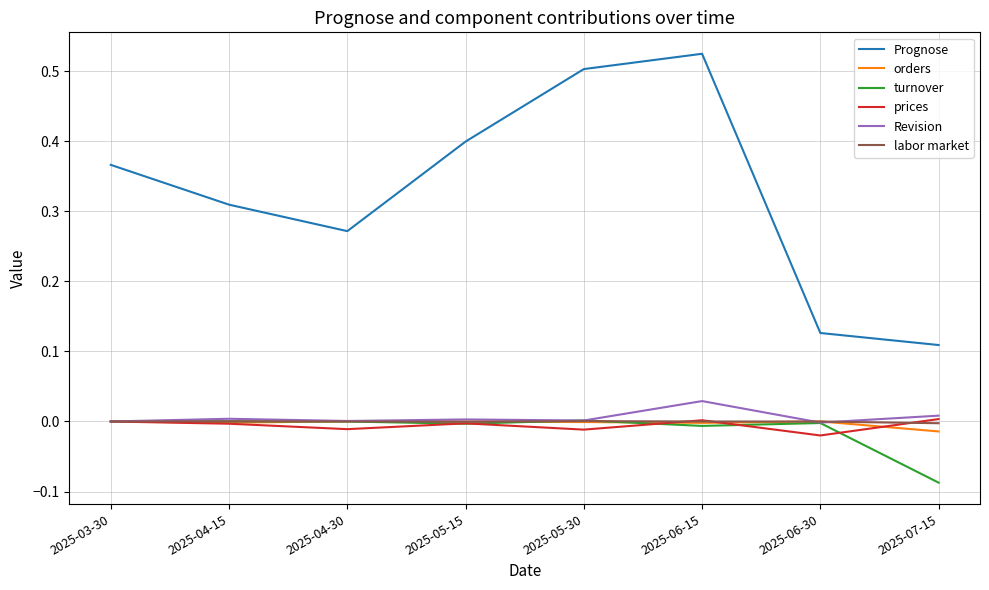

Which series has the largest total across all categories?

Prognose